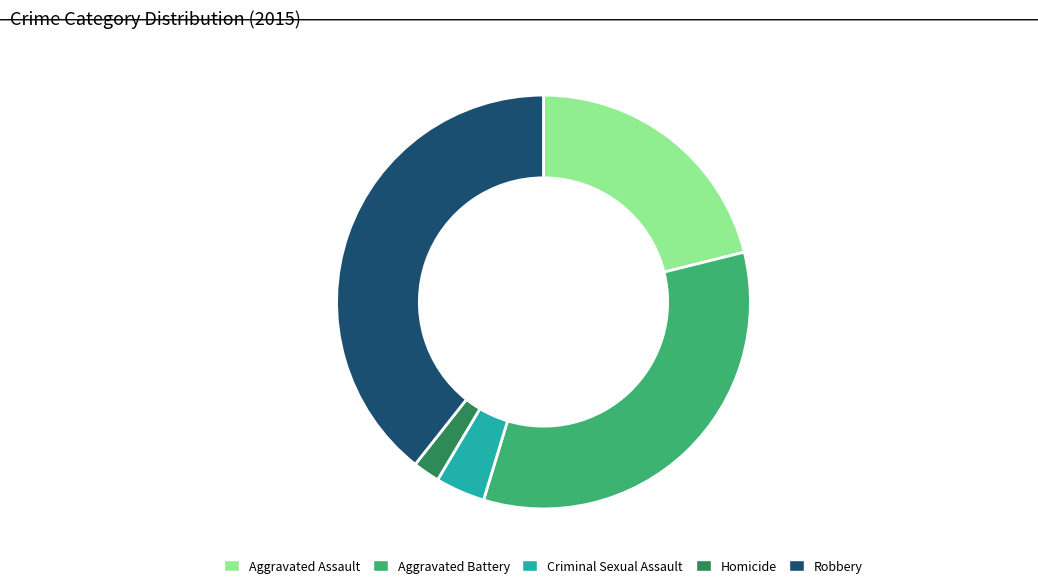

What is the ratio of the value at Criminal Sexual Assault to the value at Homicide?

1.8